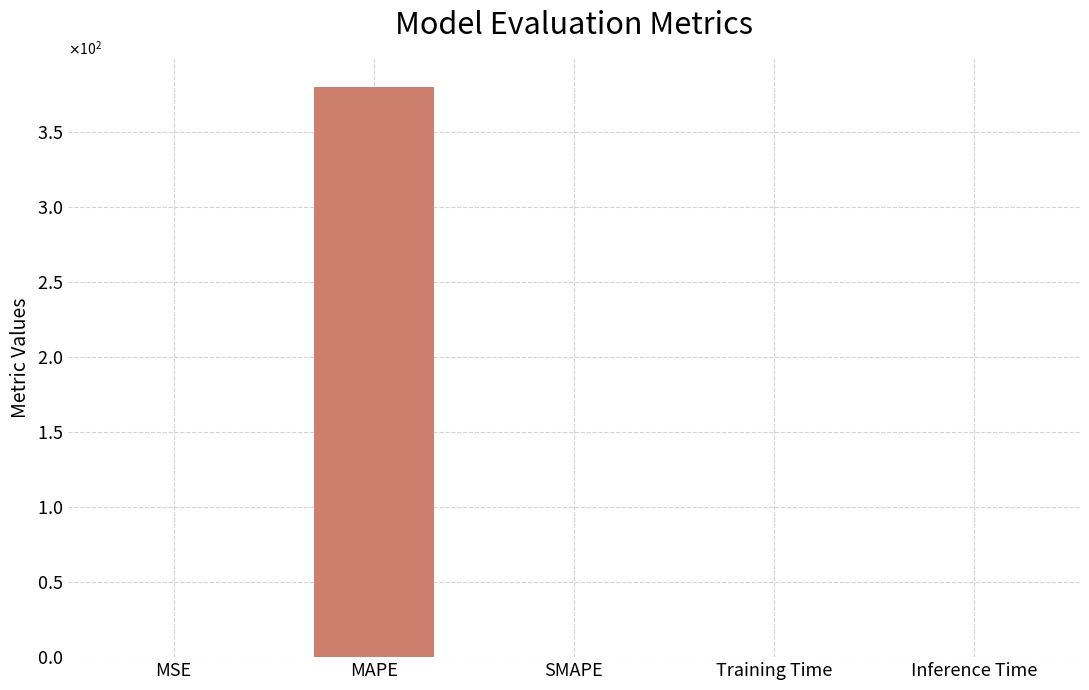

Are the bars horizontal?

No